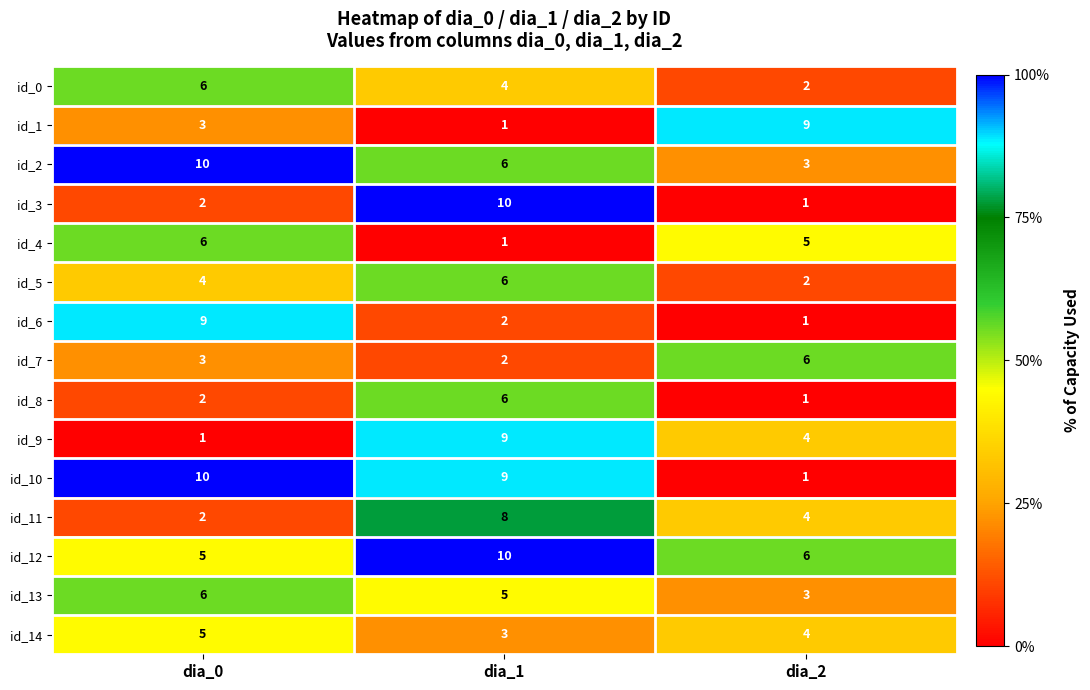

Count the id_1 values in the range 1 to 9.

3